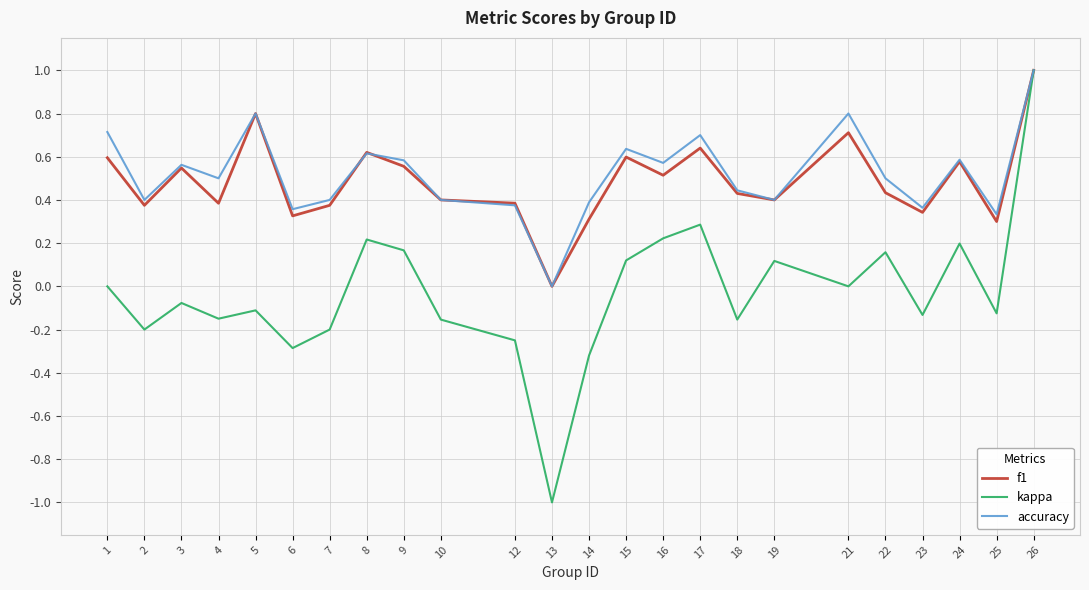

Is the value of accuracy at 25 greater than the value of kappa at 9?

Yes